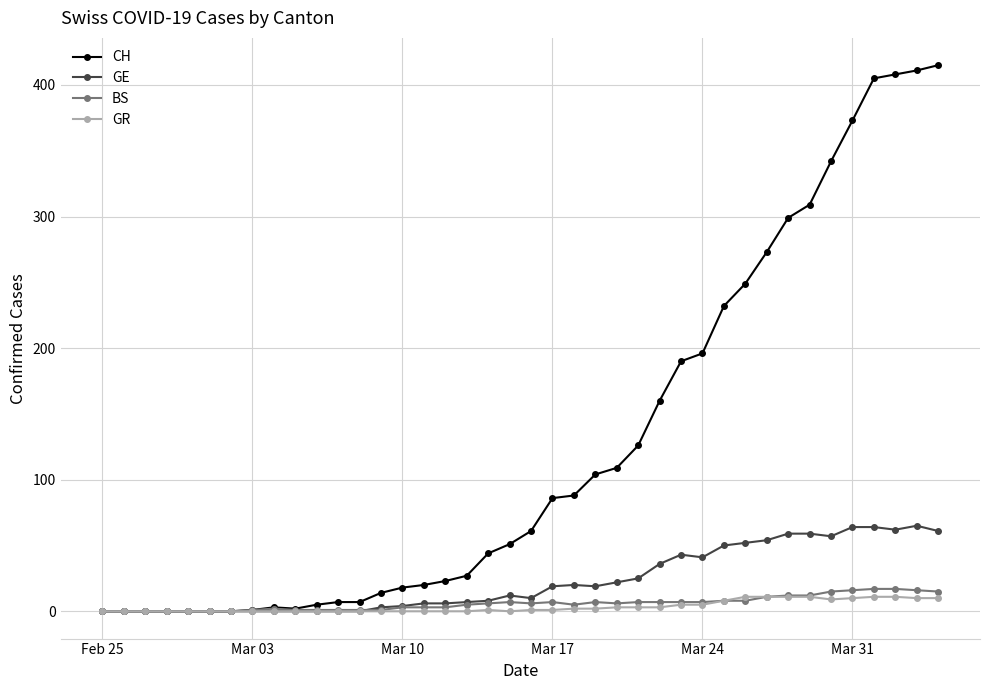

Which series has the widest spread of values?

CH